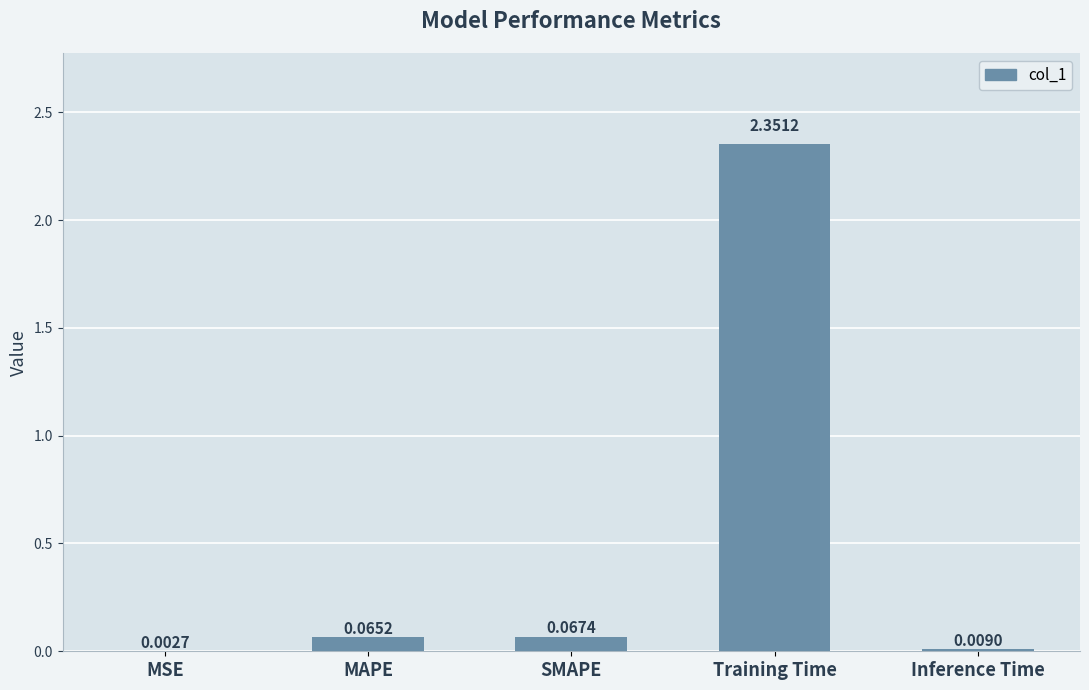

Are the bars horizontal?

No